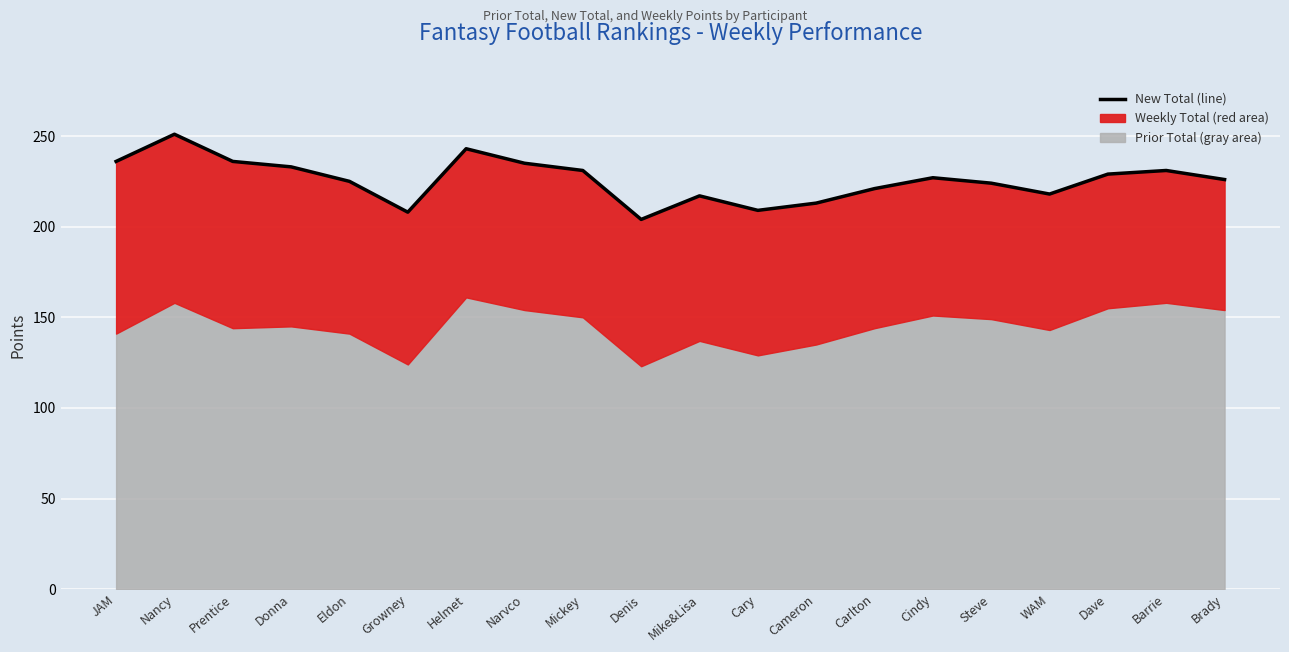

The chart shows a value of 77 at Mike&Lisa. True or false?

False